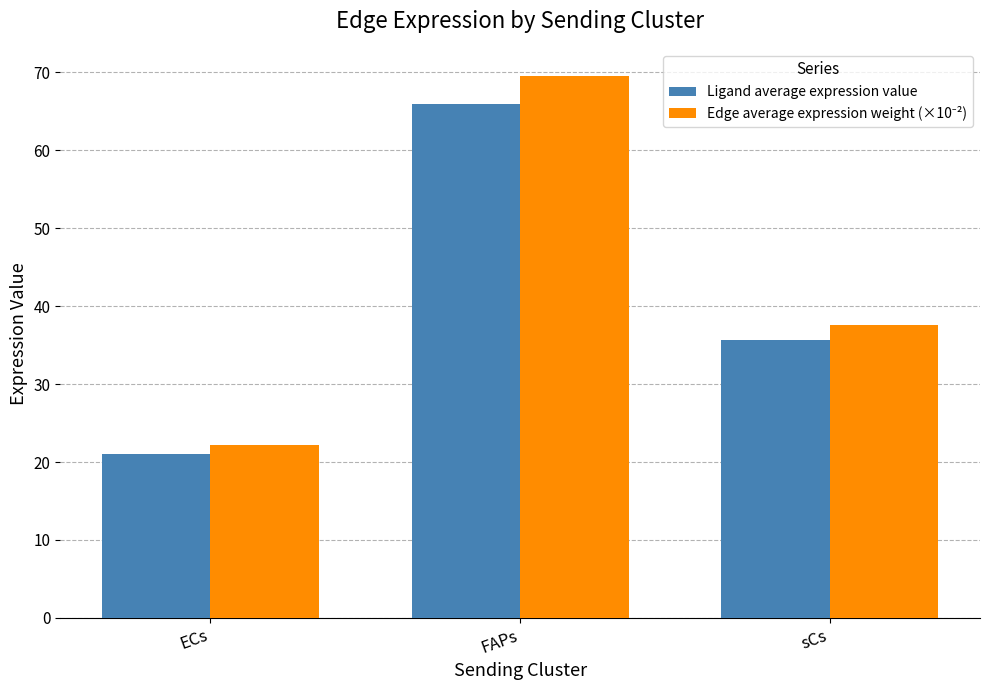

The Ligand average expression value series shows 10.7 at ECs. True or false?

False